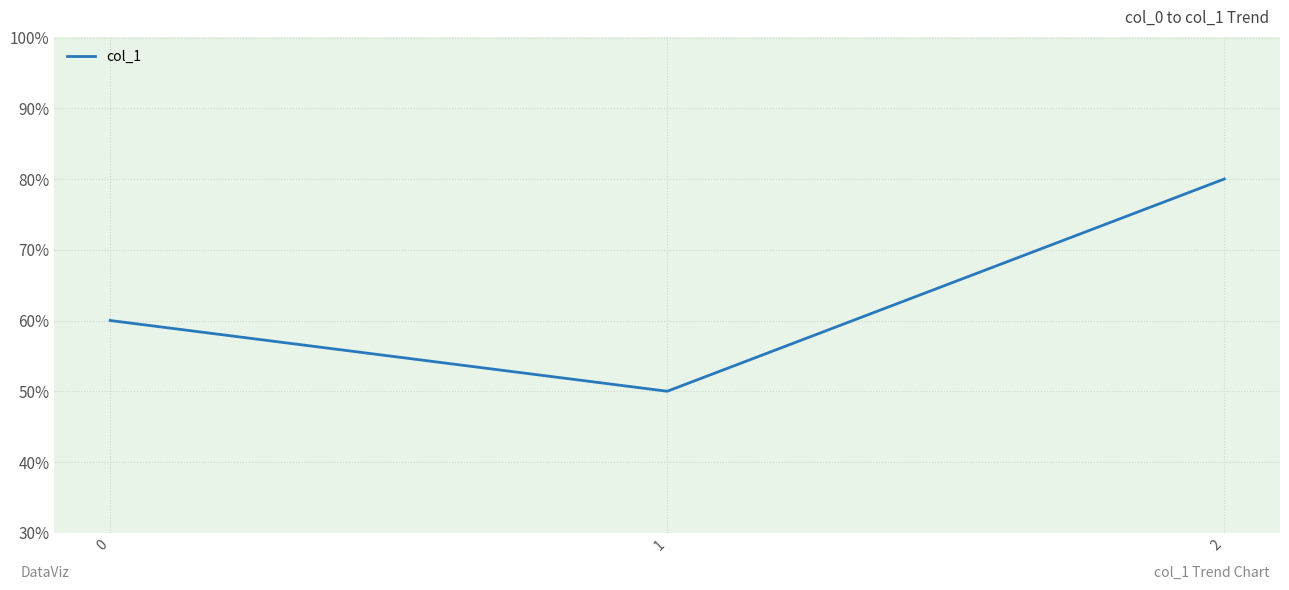

Rank the categories by value from lowest to highest.

1, 0, 2